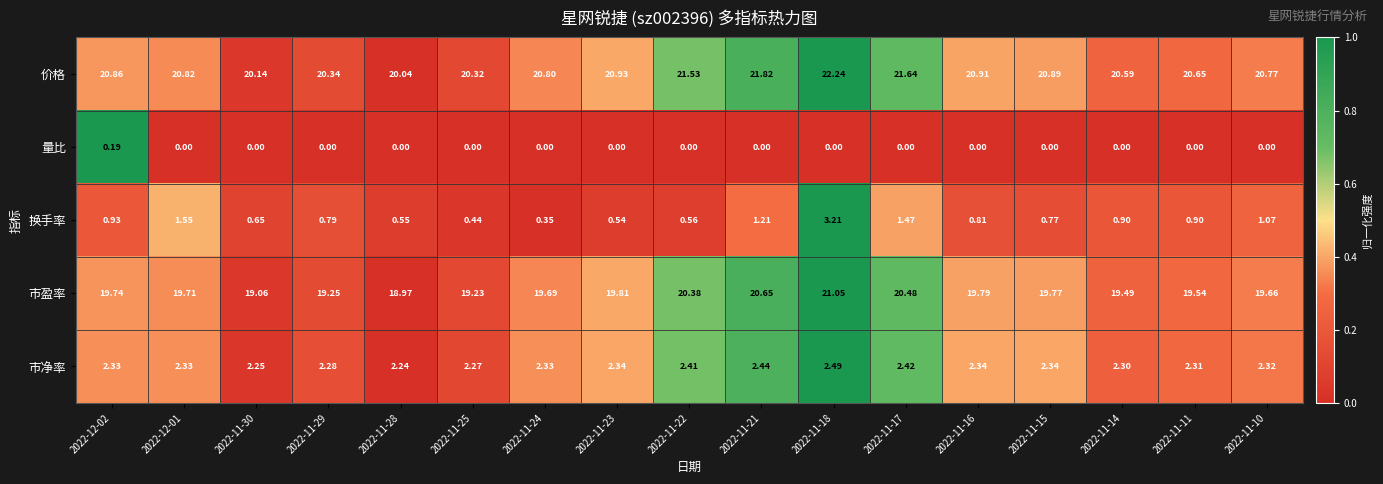

Between 2022-11-17 and 2022-11-16, which series saw the biggest shift?

价格